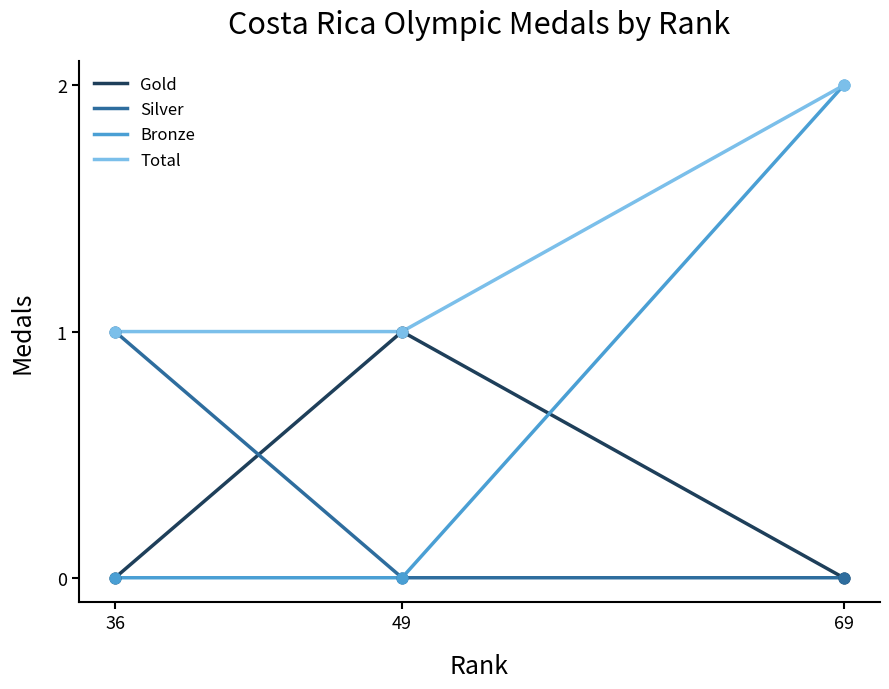

Is the value of Bronze at 36 greater than the value of Total at 69?

No